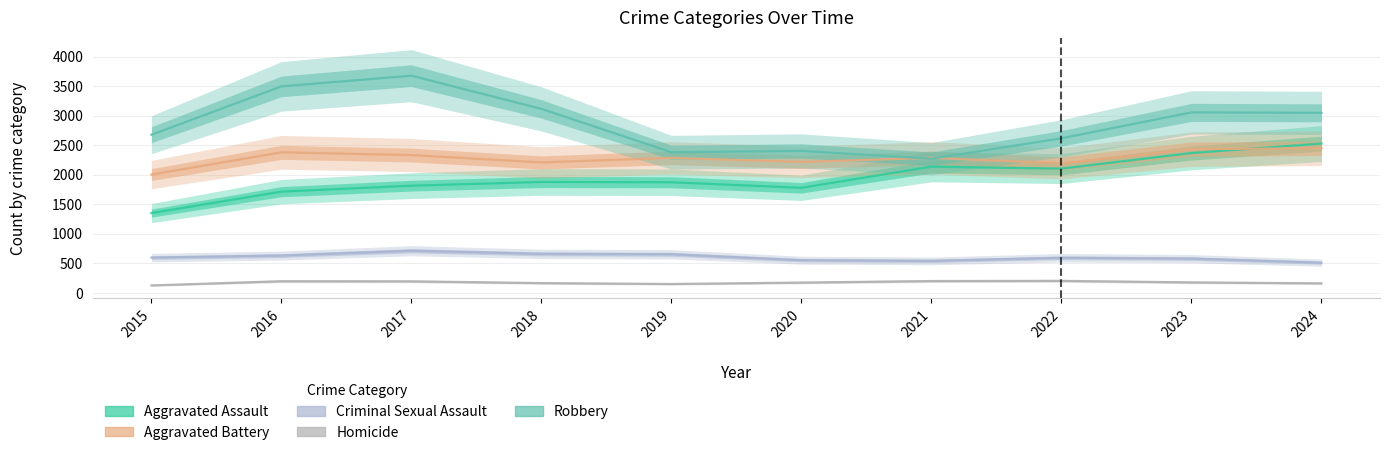

Rank the series at 2018 from lowest to highest value.

Homicide, Criminal Sexual Assault, Aggravated Assault, Aggravated Battery, Robbery